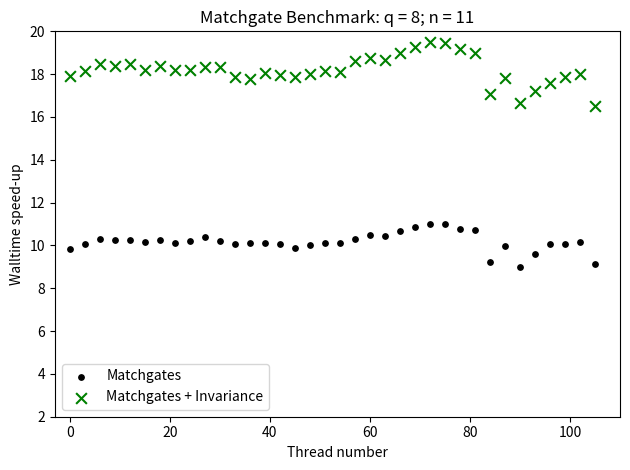

Which series contains the highest Y value?

Matchgates + Invariance